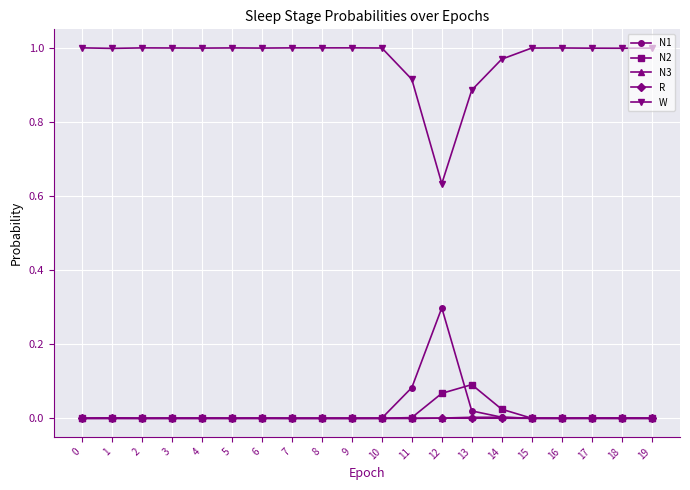

Which series has the widest spread of values?

W